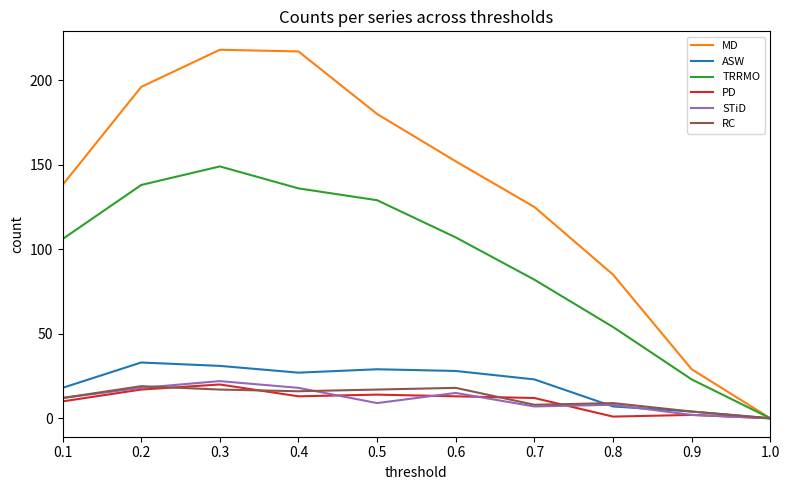

Does the chart have visible grid lines?

No